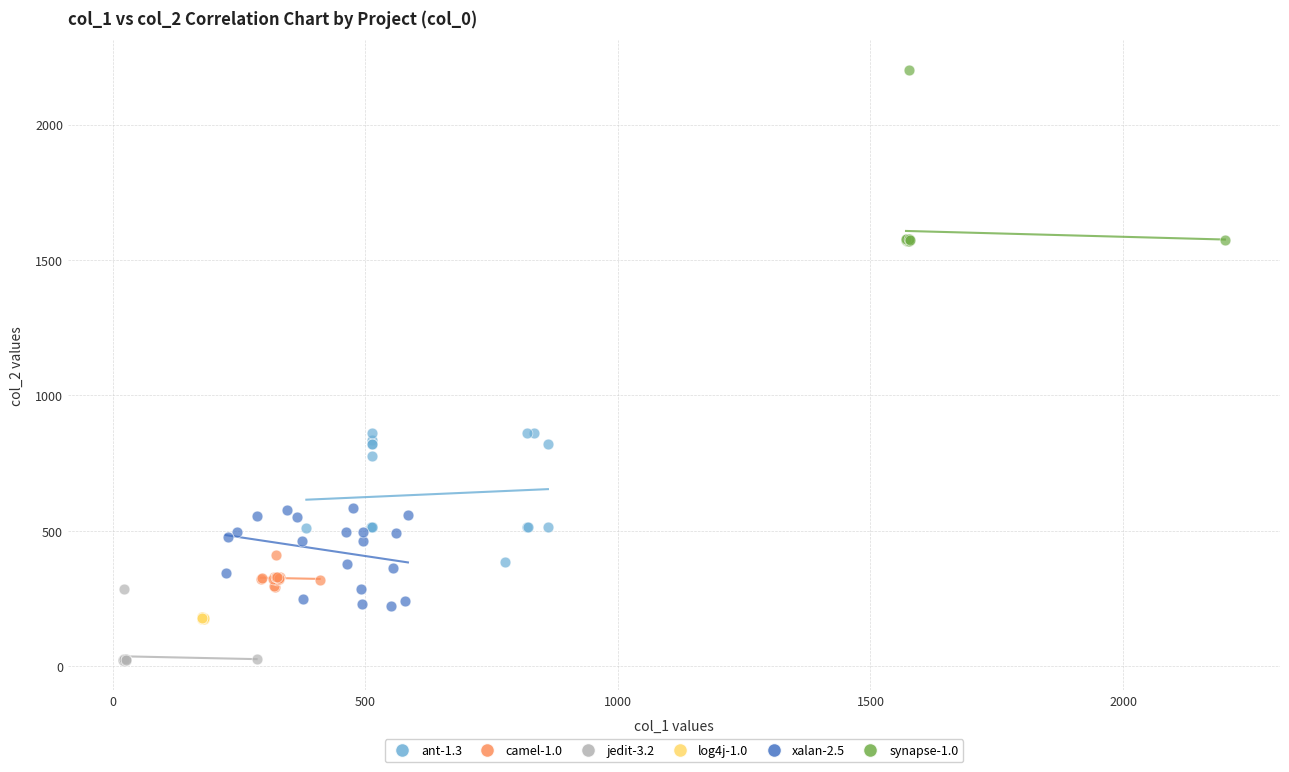

Which series has the widest spread of Y values?

synapse-1.0